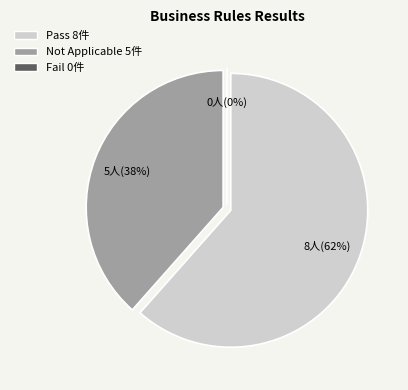

What is the change in value from Pass to Not Applicable?

-3